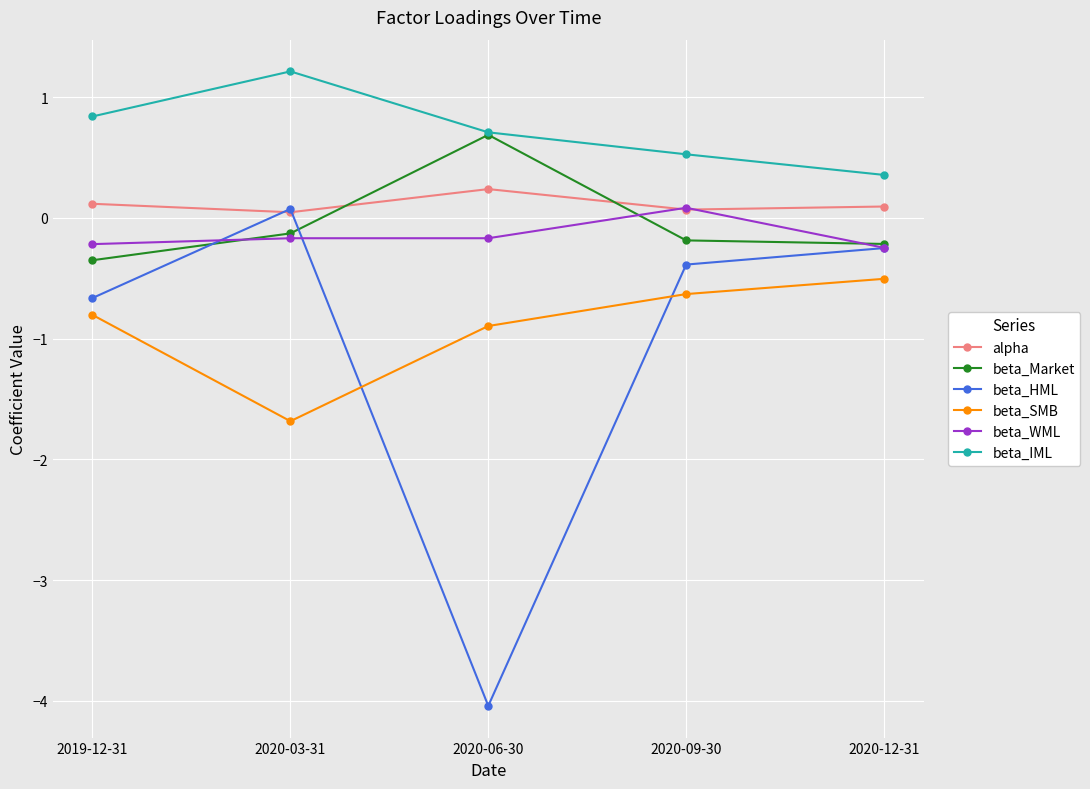

Where is the first local minimum for beta_SMB?

2020-03-31